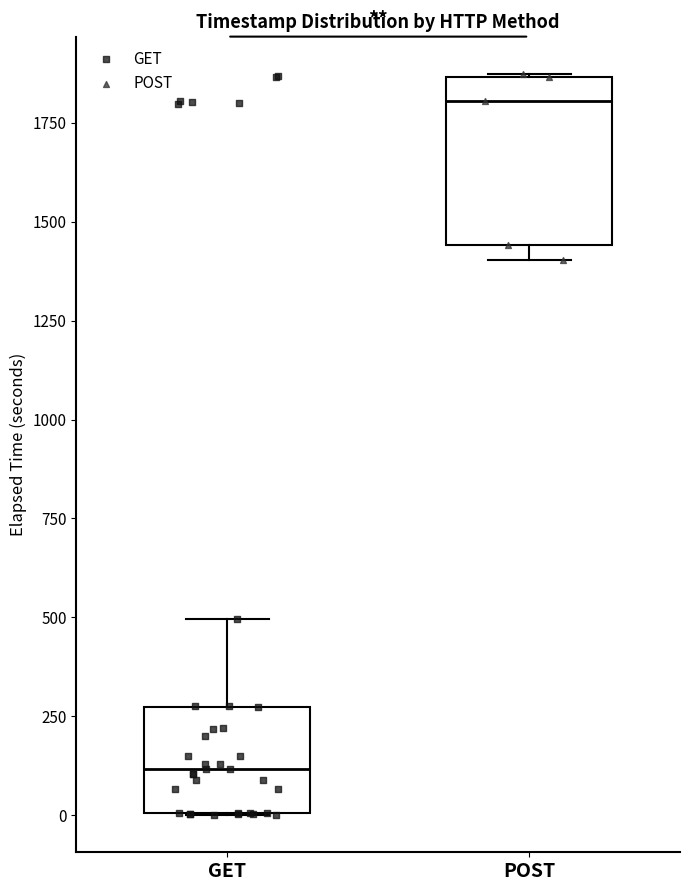

Where is the lower edge of the box for GET on the y-axis? The values are not printed on the chart, so give them approximately, as read against the axis.

0